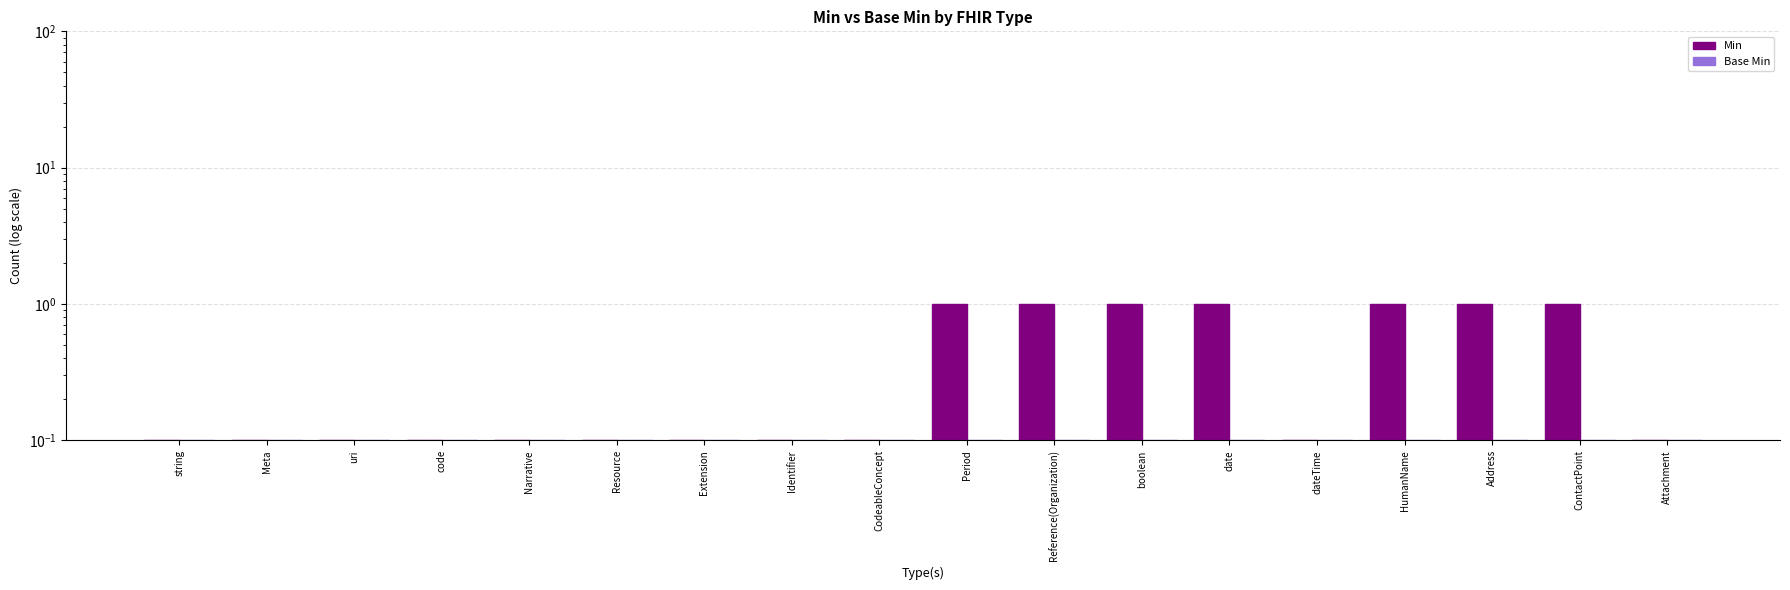

What is the total value across all series at Attachment?

0.2